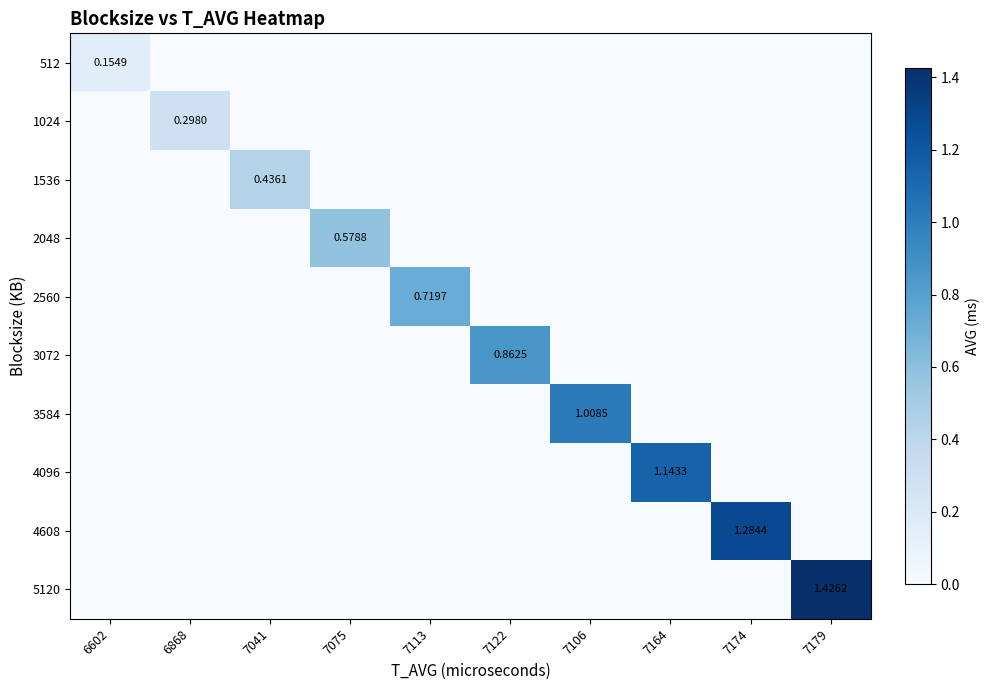

What is the difference between the 5120 values at 7179 and 7122?

1.4